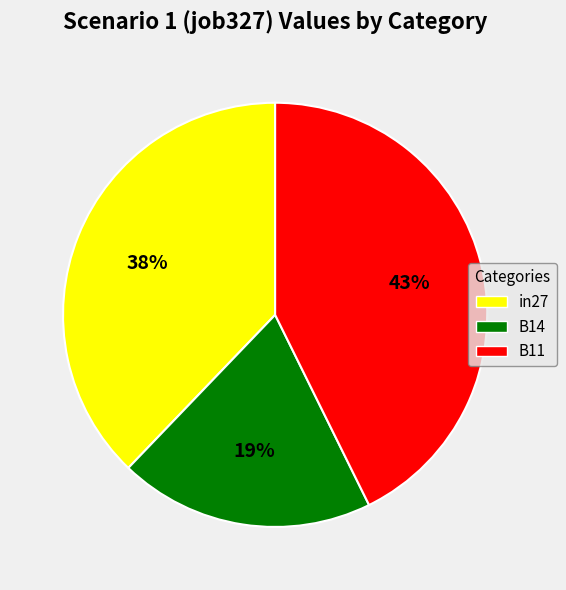

Is there a majority slice in this chart?

No